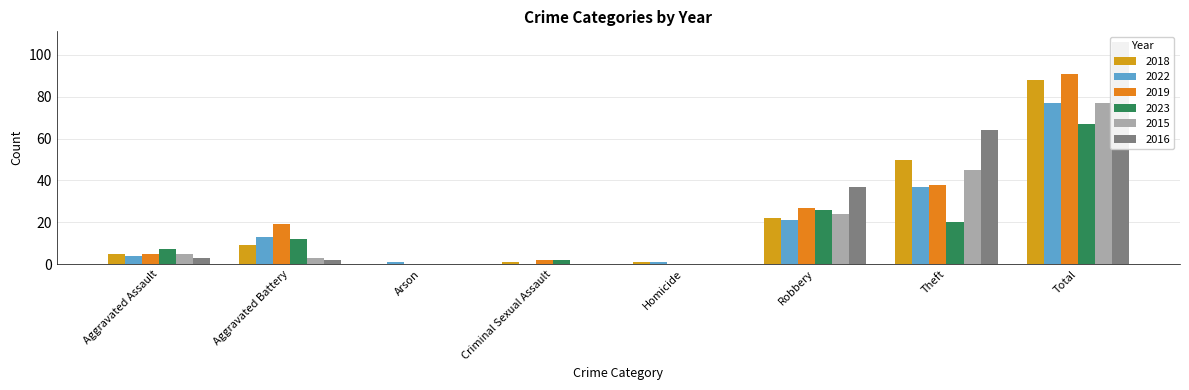

What is the difference between the 2016 values at Arson and Aggravated Battery?

2